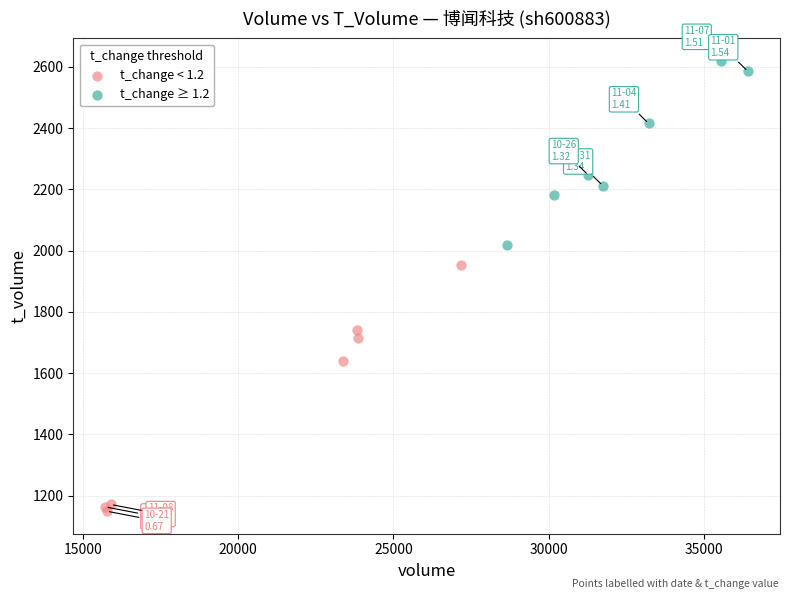

Which series contains the lowest Y value?

t_change < 1.2